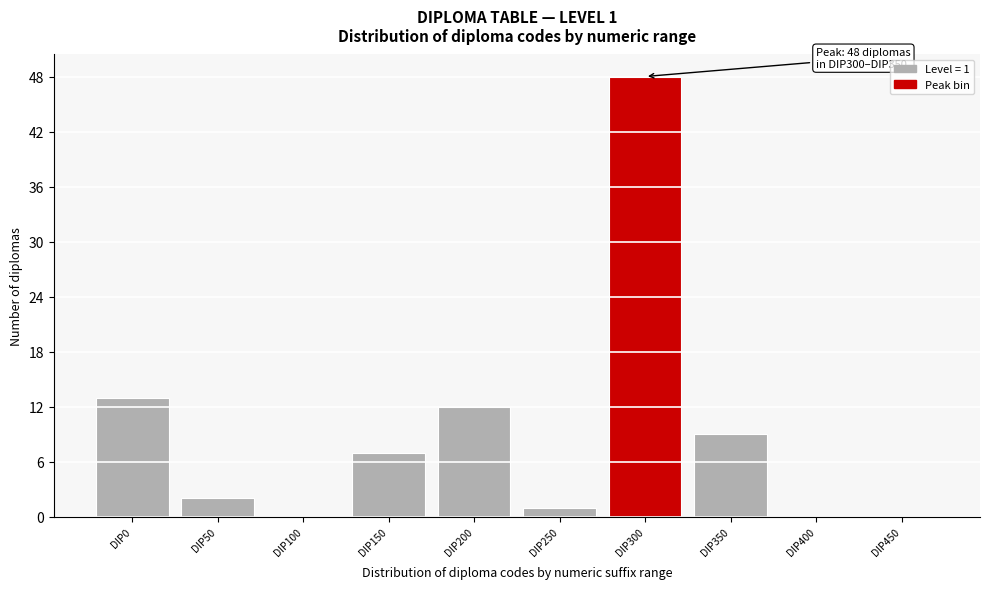

Reading left to right, extract all data points from this chart.

DIP0=13	DIP50=2	DIP100=0	DIP150=7	DIP200=12	DIP250=1	DIP300=48	DIP350=9	DIP400=0	DIP450=0